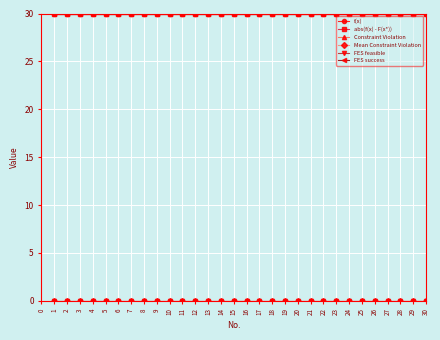

How many lines are shown in the chart?

6